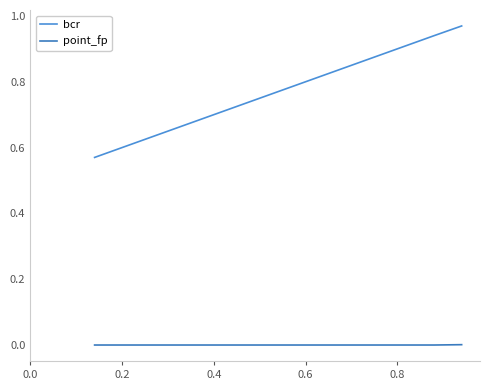

What are all the series names shown in the legend?

bcr, point_fp